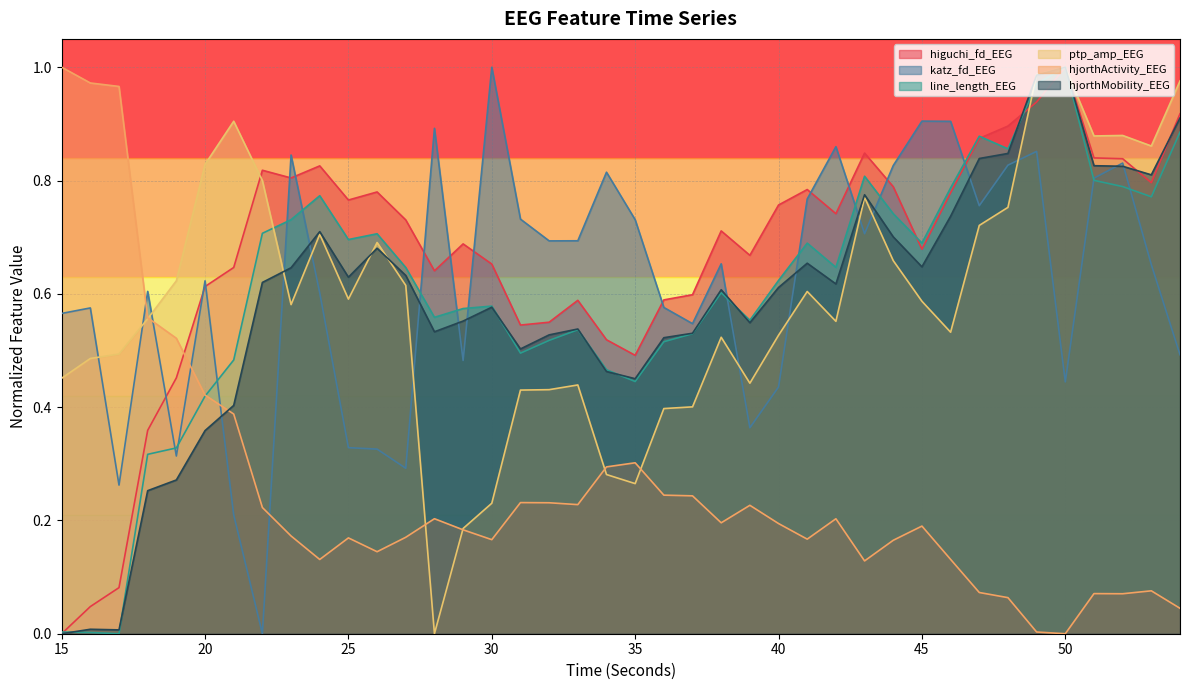

How many positive values does the katz_fd_EEG series have?

39